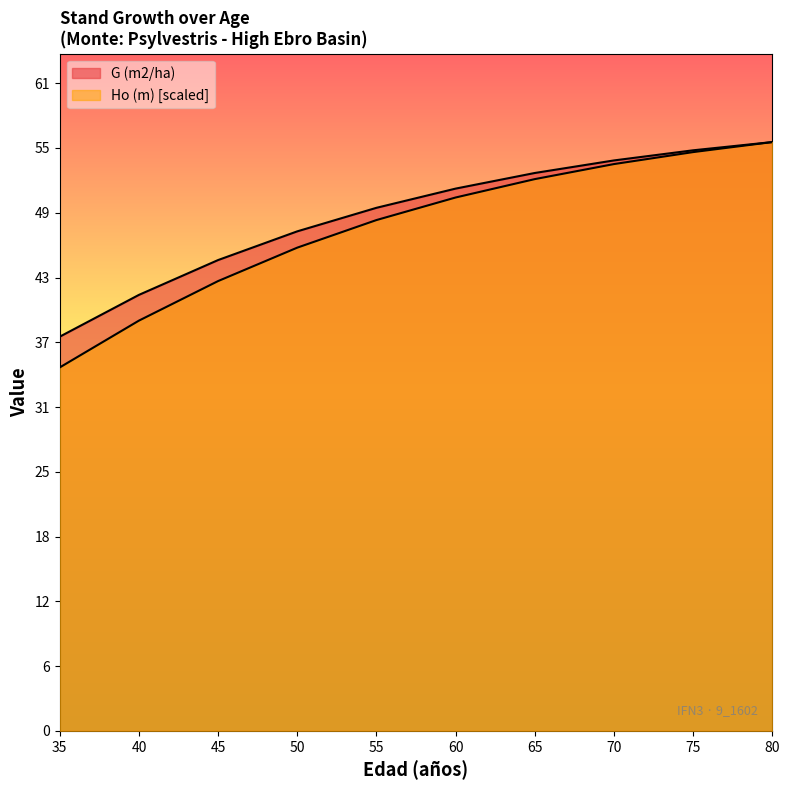

Which series changed the most between 50 and 60?

Ho (m)